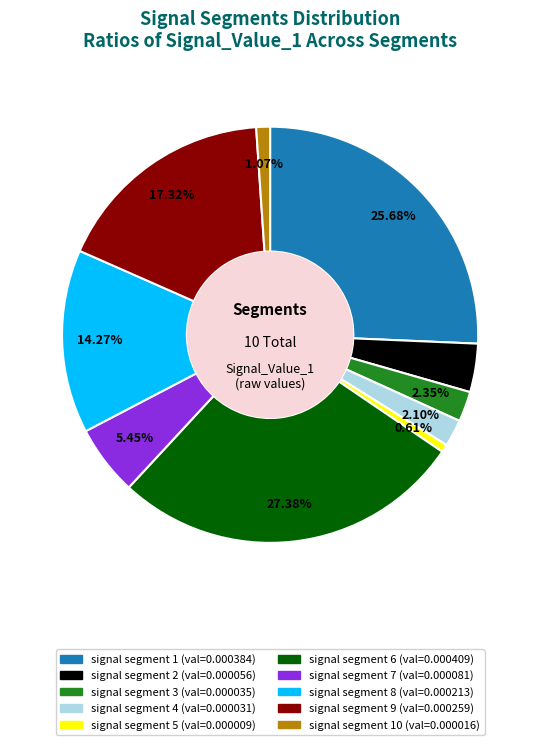

Does any single category account for the majority?

No